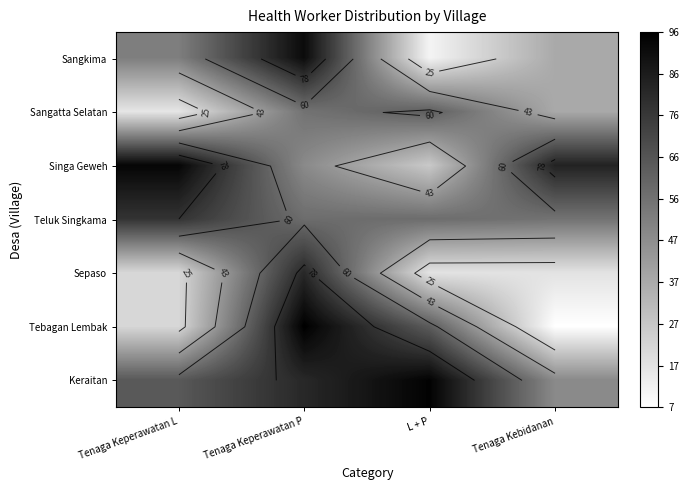

What is the smallest value displayed?

7